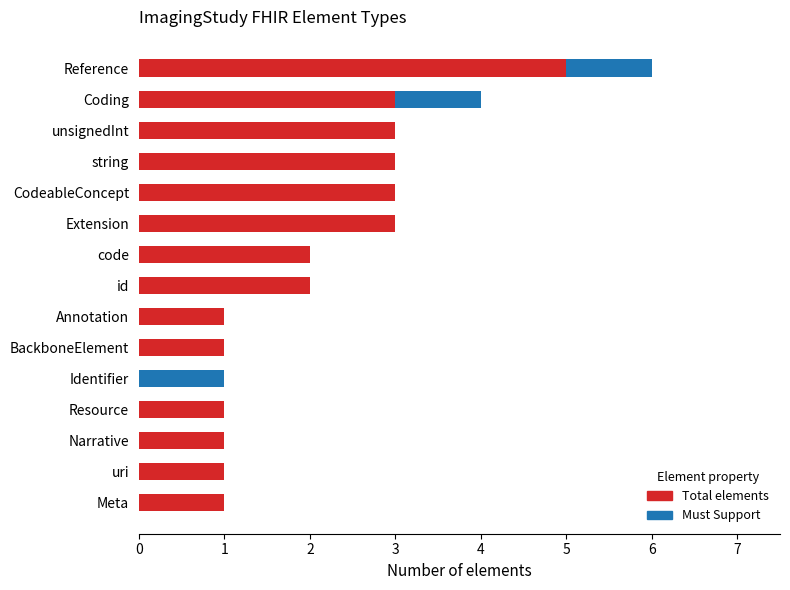

At which category is the sum across all series the highest?

Reference